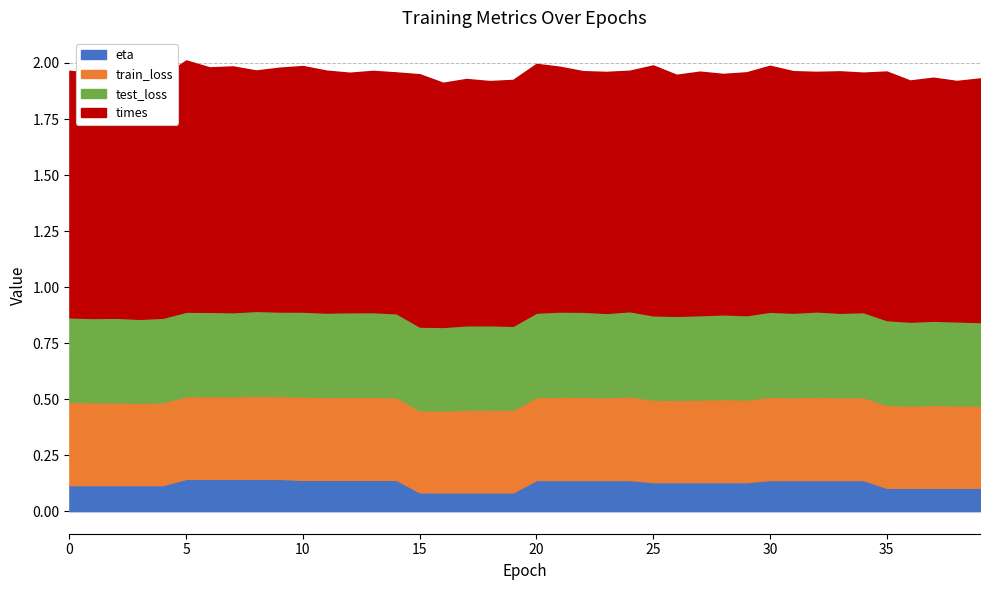

Reading left to right, list all the values displayed in this chart.

times: 0=1.1	1=1.1	2=1.1	3=1.1	4=1.1	5=1.1	6=1.1	7=1.1	8=1.1	9=1.1	10=1.1	11=1.1	12=1.1	13=1.1	14=1.1	15=1.1	16=1.1	17=1.1	18=1.1	19=1.1	20=1.1	21=1.1	22=1.1	23=1.1	24=1.1	25=1.1	26=1.1	27=1.1	28=1.1	29=1.1	30=1.1	31=1.1	32=1.1	33=1.1	34=1.1	35=1.1	36=1.1	37=1.1	38=1.1	39=1.1
train_loss: 0=0.4	1=0.4	2=0.4	3=0.4	4=0.4	5=0.4	6=0.4	7=0.4	8=0.4	9=0.4	10=0.4	11=0.4	12=0.4	13=0.4	14=0.4	15=0.4	16=0.4	17=0.4	18=0.4	19=0.4	20=0.4	21=0.4	22=0.4	23=0.4	24=0.4	25=0.4	26=0.4	27=0.4	28=0.4	29=0.4	30=0.4	31=0.4	32=0.4	33=0.4	34=0.4	35=0.4	36=0.4	37=0.4	38=0.4	39=0.4
test_loss: 0=0.4	1=0.4	2=0.4	3=0.4	4=0.4	5=0.4	6=0.4	7=0.4	8=0.4	9=0.4	10=0.4	11=0.4	12=0.4	13=0.4	14=0.4	15=0.4	16=0.4	17=0.4	18=0.4	19=0.4	20=0.4	21=0.4	22=0.4	23=0.4	24=0.4	25=0.4	26=0.4	27=0.4	28=0.4	29=0.4	30=0.4	31=0.4	32=0.4	33=0.4	34=0.4	35=0.4	36=0.4	37=0.4	38=0.4	39=0.4
eta: 0=0.1	1=0.1	2=0.1	3=0.1	4=0.1	5=0.1	6=0.1	7=0.1	8=0.1	9=0.1	10=0.1	11=0.1	12=0.1	13=0.1	14=0.1	15=0.1	16=0.1	17=0.1	18=0.1	19=0.1	20=0.1	21=0.1	22=0.1	23=0.1	24=0.1	25=0.1	26=0.1	27=0.1	28=0.1	29=0.1	30=0.1	31=0.1	32=0.1	33=0.1	34=0.1	35=0.1	36=0.1	37=0.1	38=0.1	39=0.1